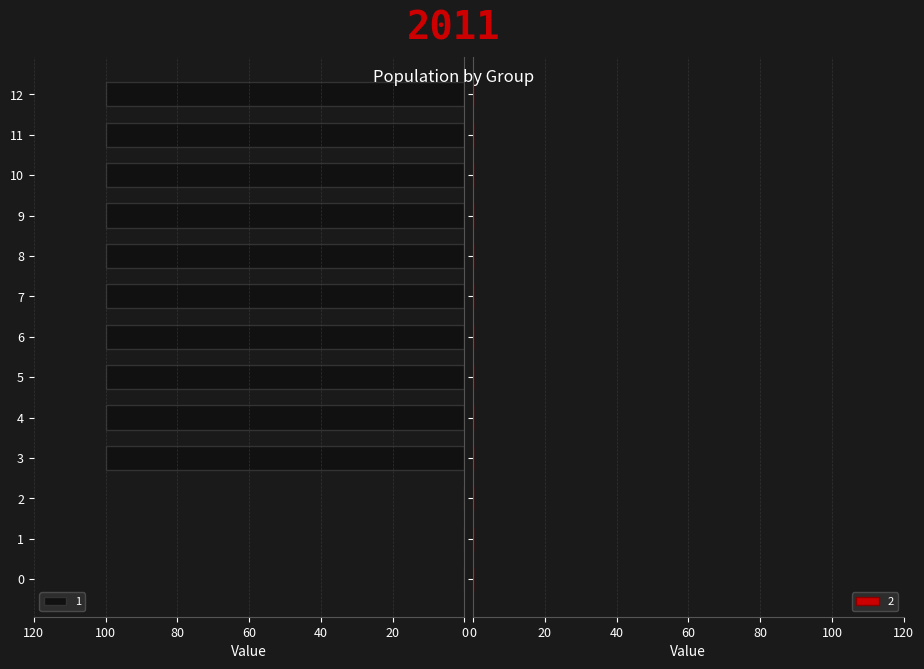

The chart shows a value of 53 at 6. True or false?

False